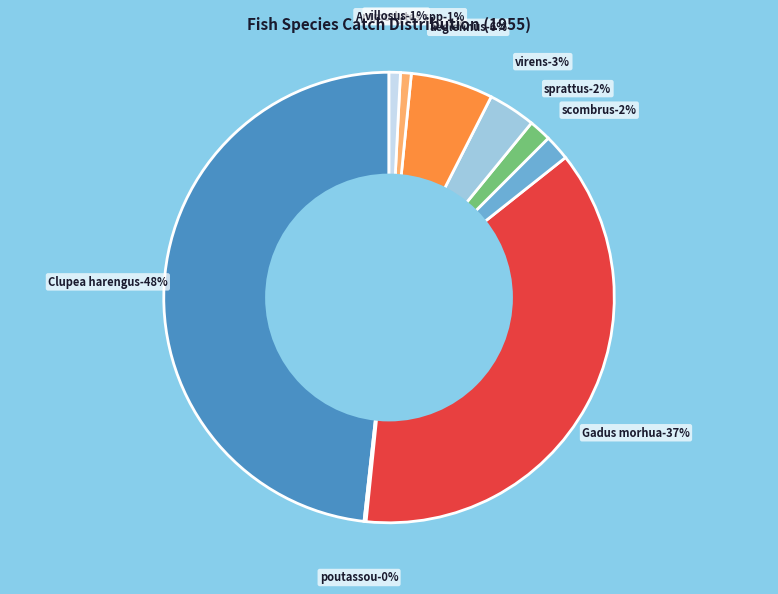

Which slice is the largest?

Clupea harengus